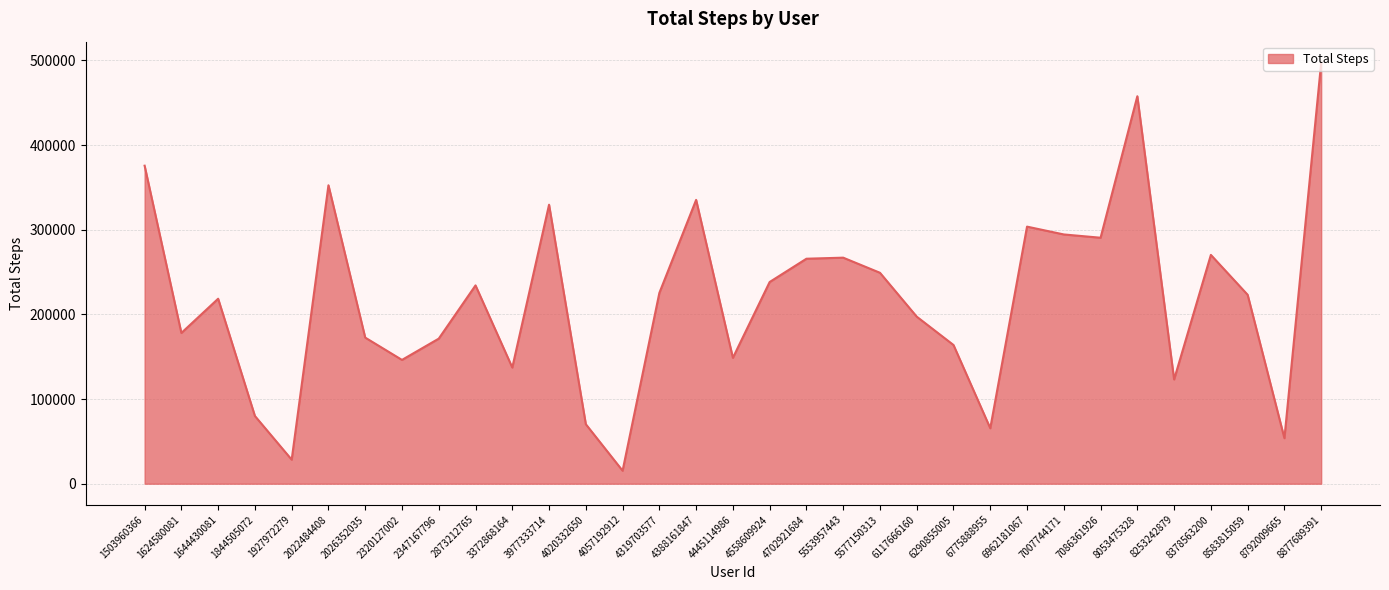

What is the difference between the maximum and minimum values?

481889